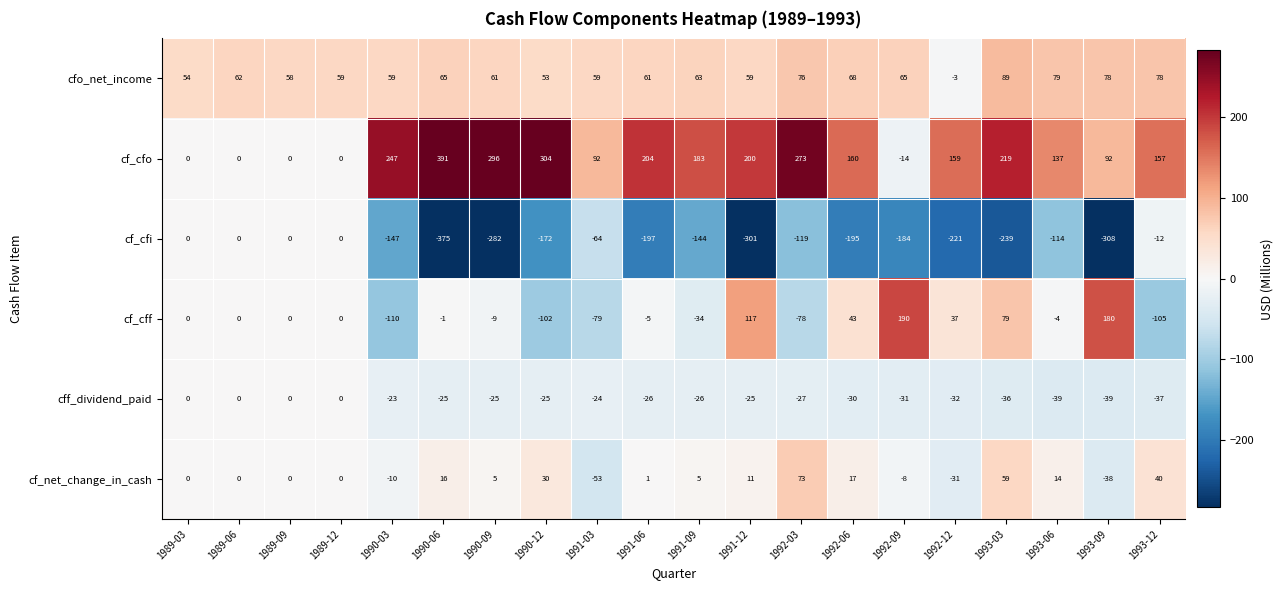

Which series changed the most between 1990-03 and 1991-12?

cf_cff